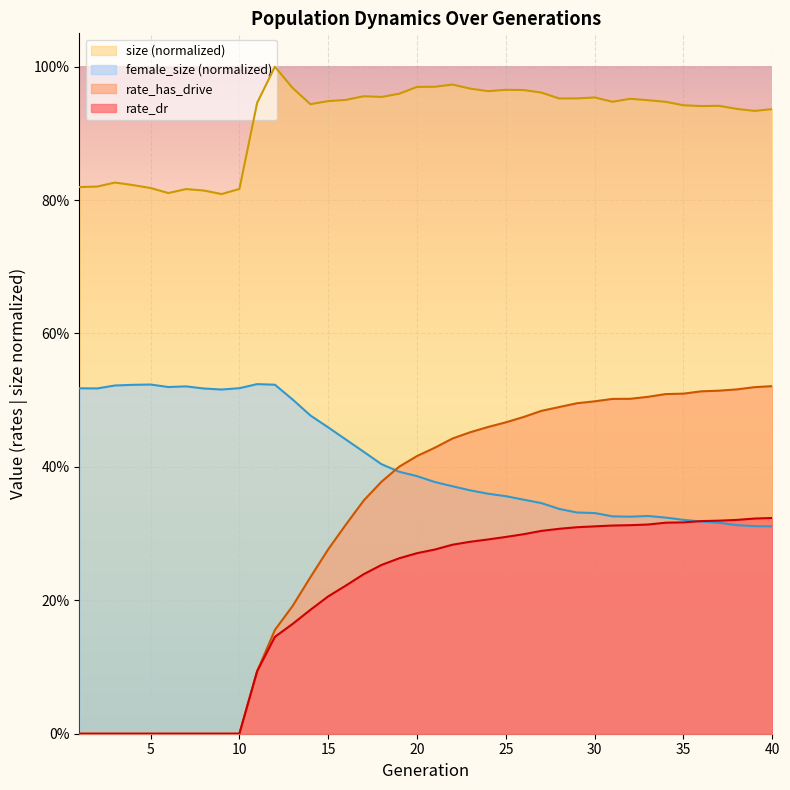

What is the value of the rate_has_drive point at the 20th from the left?

0.4